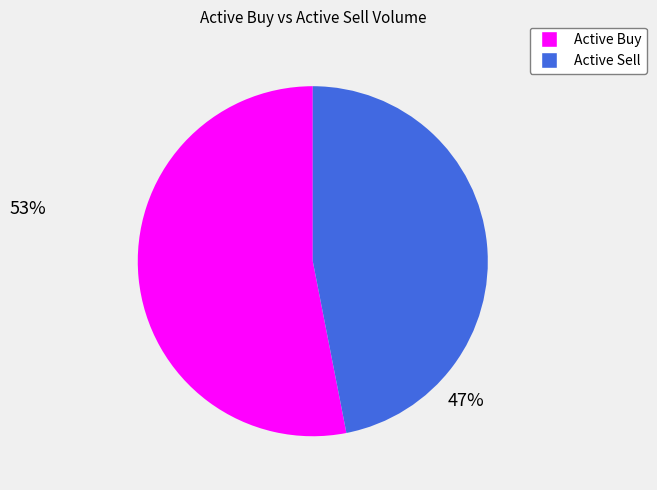

What is the smallest slice in the pie chart?

Active Sell